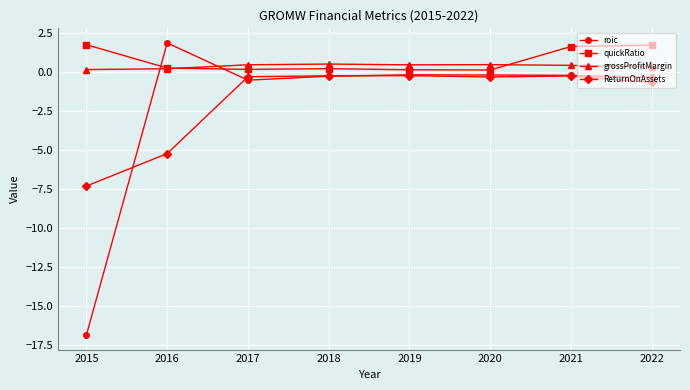

What is the average value of the ReturnOnAssets series?

-1.8